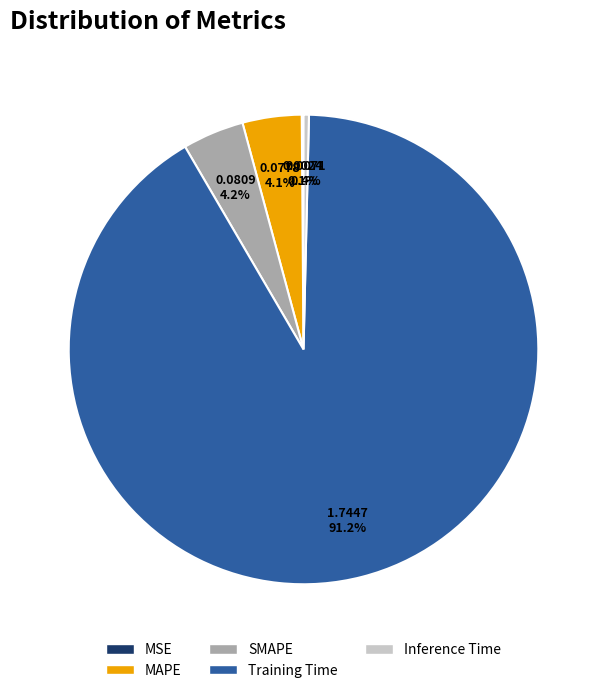

What percentage is the MAPE slice, to the nearest percent?

4%